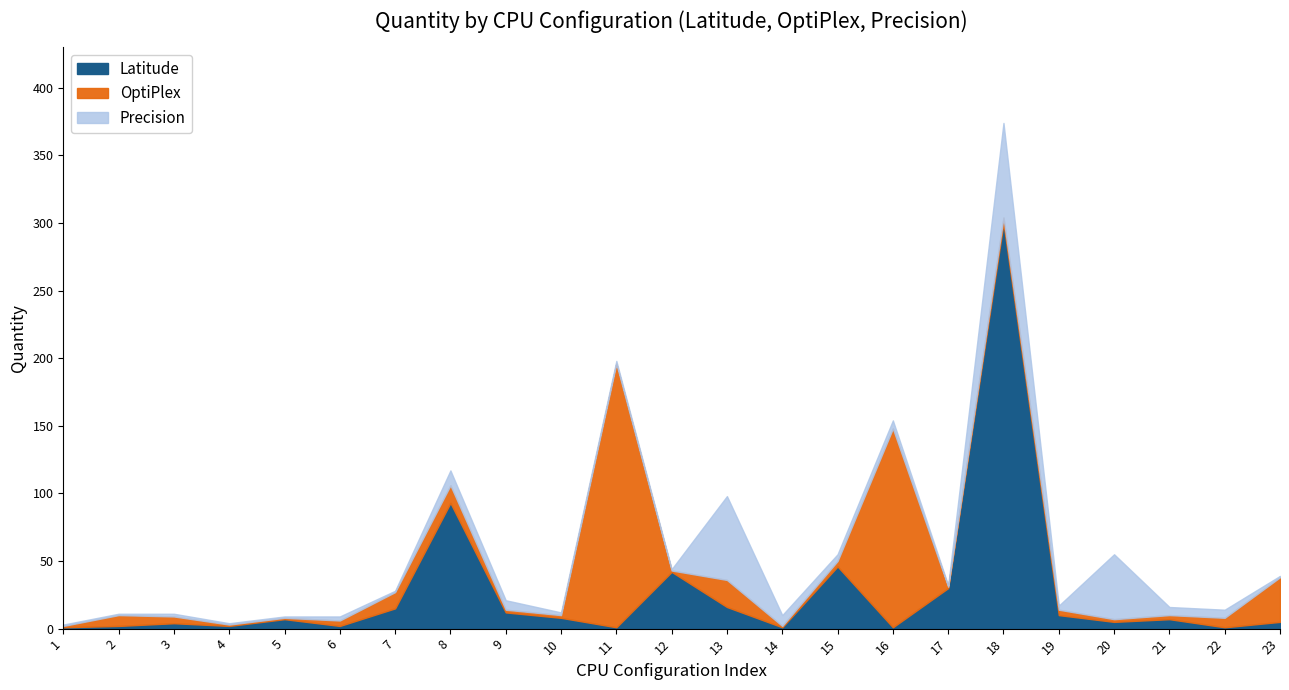

Which series ends up on top after the final intersection of Latitude and Precision?

Latitude